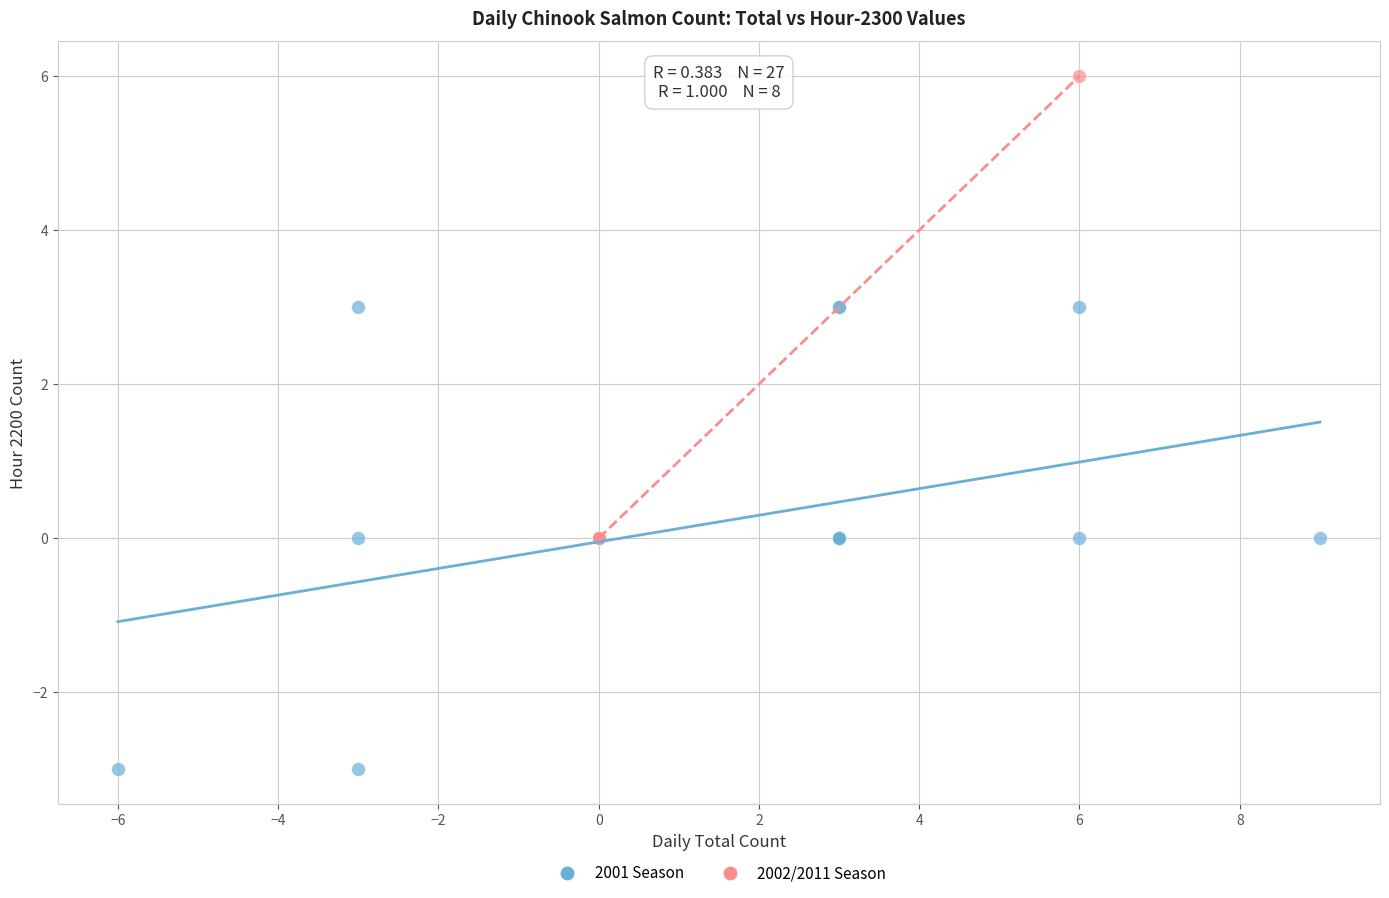

Which series reaches the minimum Y coordinate?

2001 Season